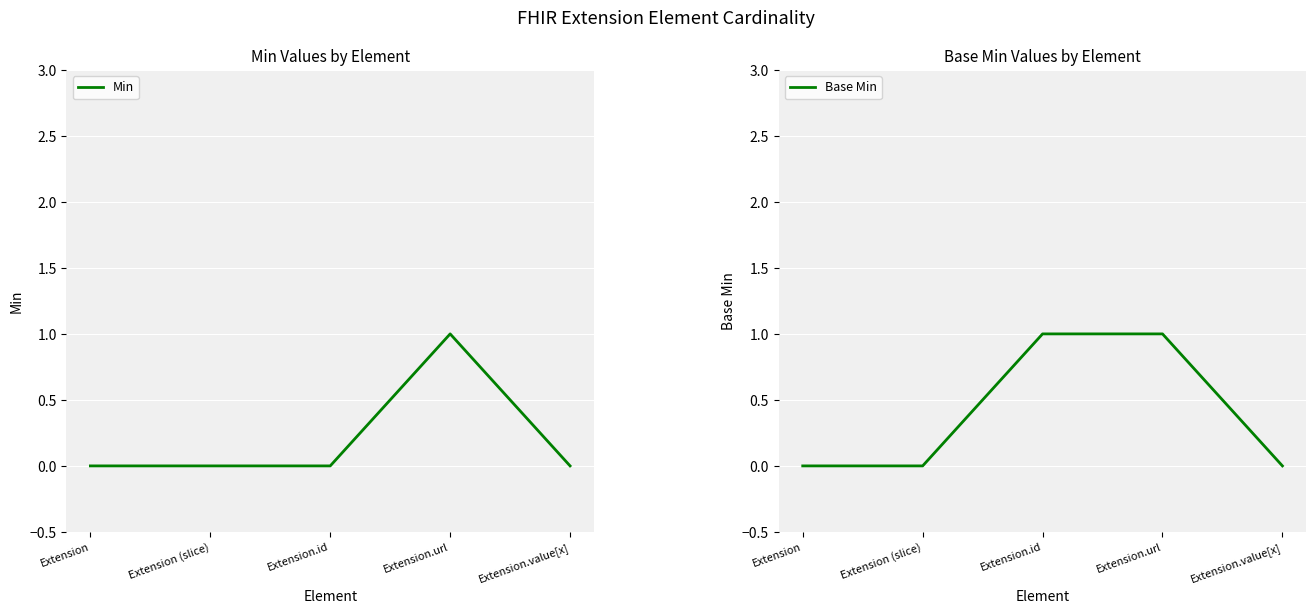

What is the sum of all Base Min values?

2